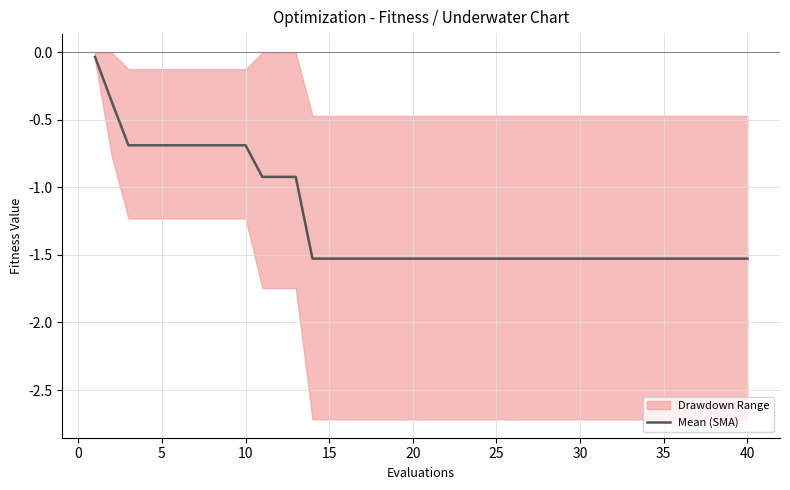

True or false: the data has more than 0 interior local peaks.

False